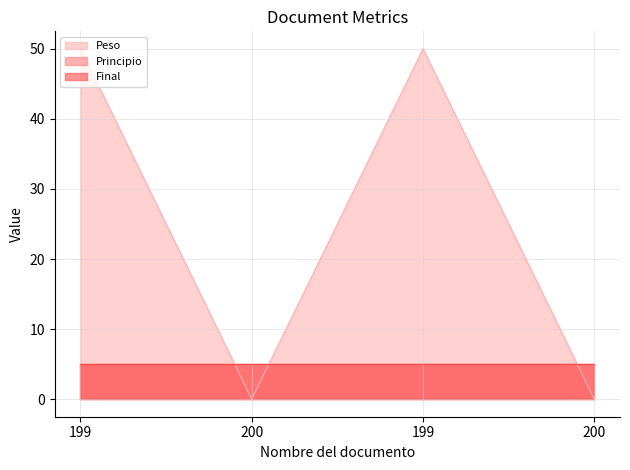

What value does the Peso series have at 199, to the nearest 5?

50